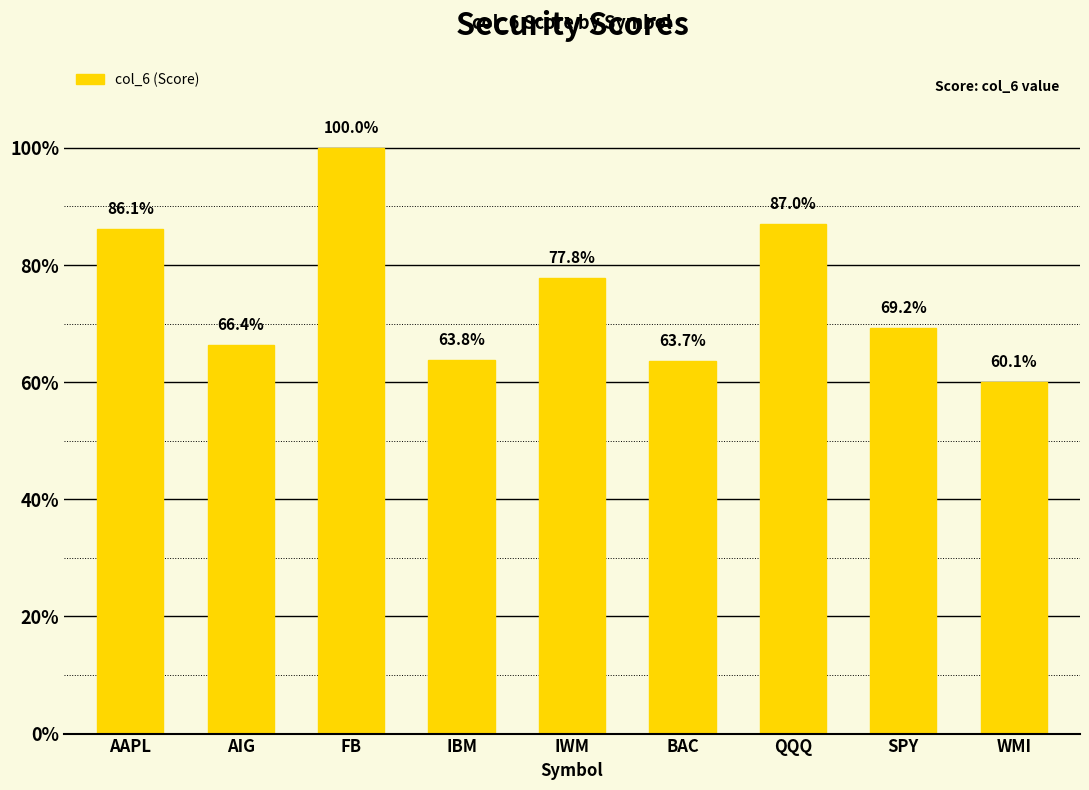

Rank the categories by value from lowest to highest.

WMI, BAC, IBM, AIG, SPY, IWM, AAPL, QQQ, FB